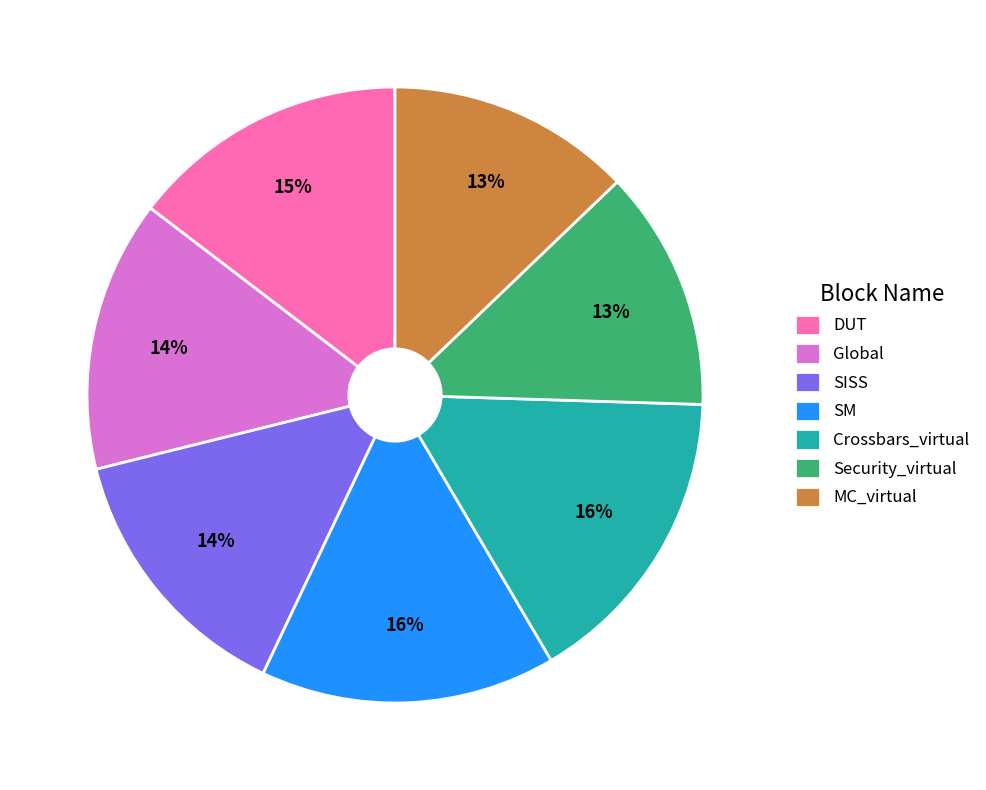

Do MC_virtual and Global together represent more than half of the pie?

No